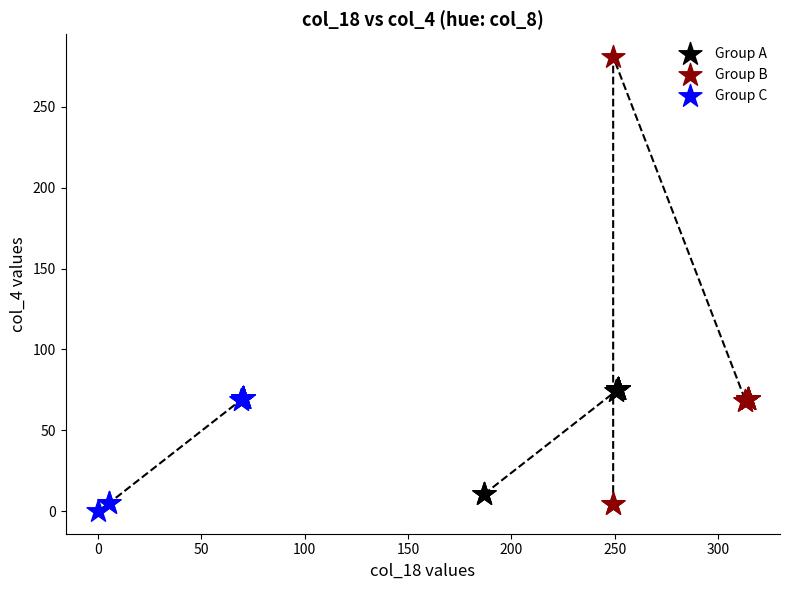

Which series has the widest spread of Y values?

Group B